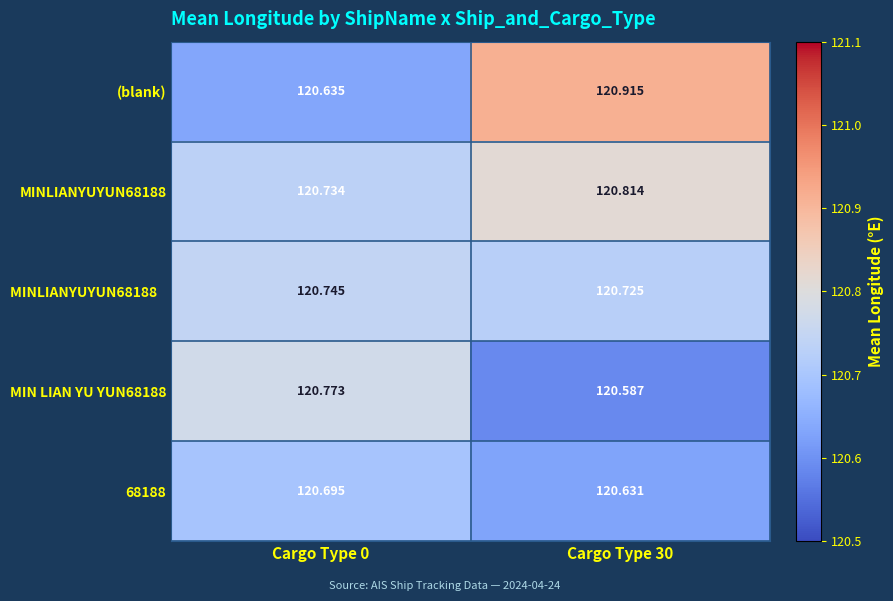

Between Cargo Type 0 and Cargo Type 30, which series saw the biggest shift?

(blank)